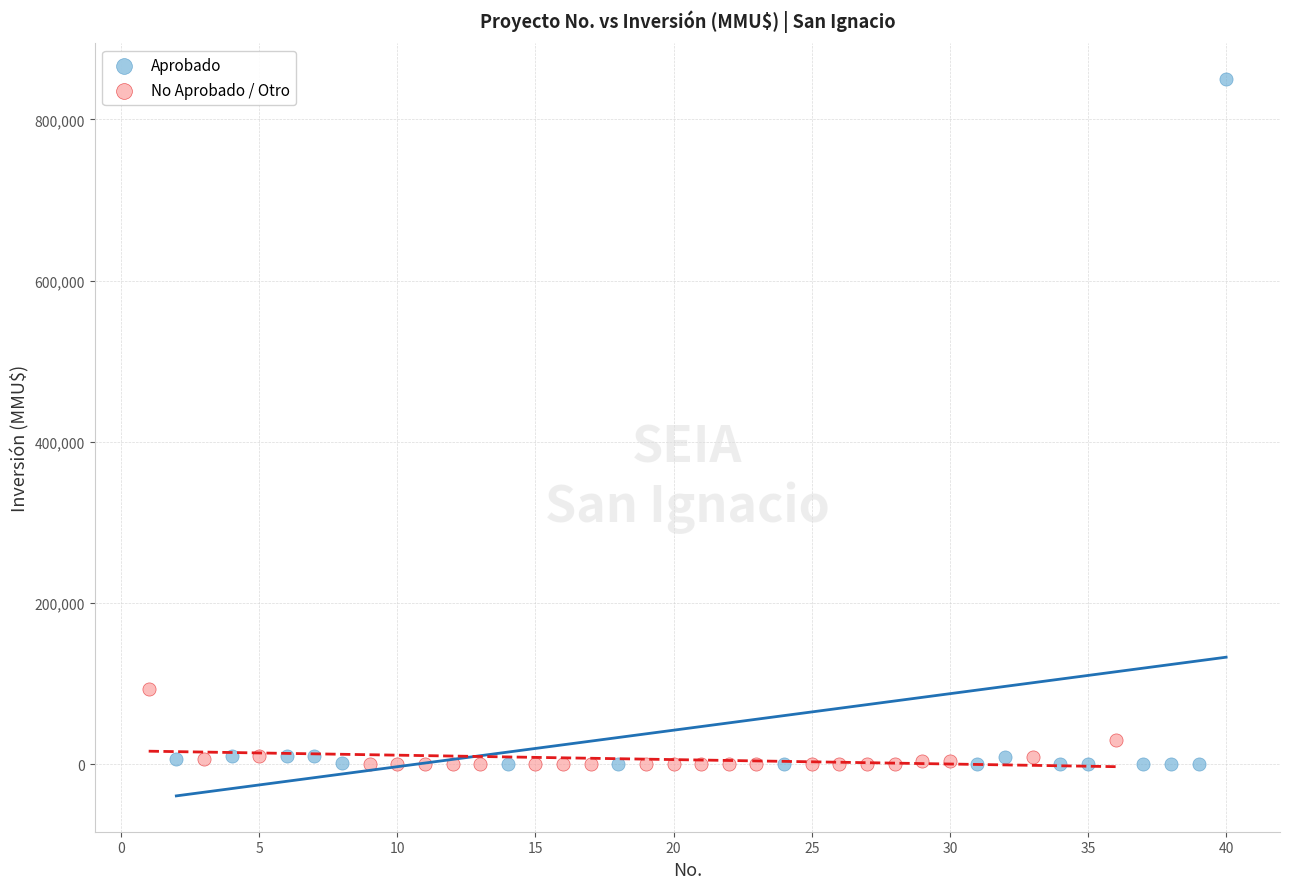

Which series contains the highest Y value?

Aprobado